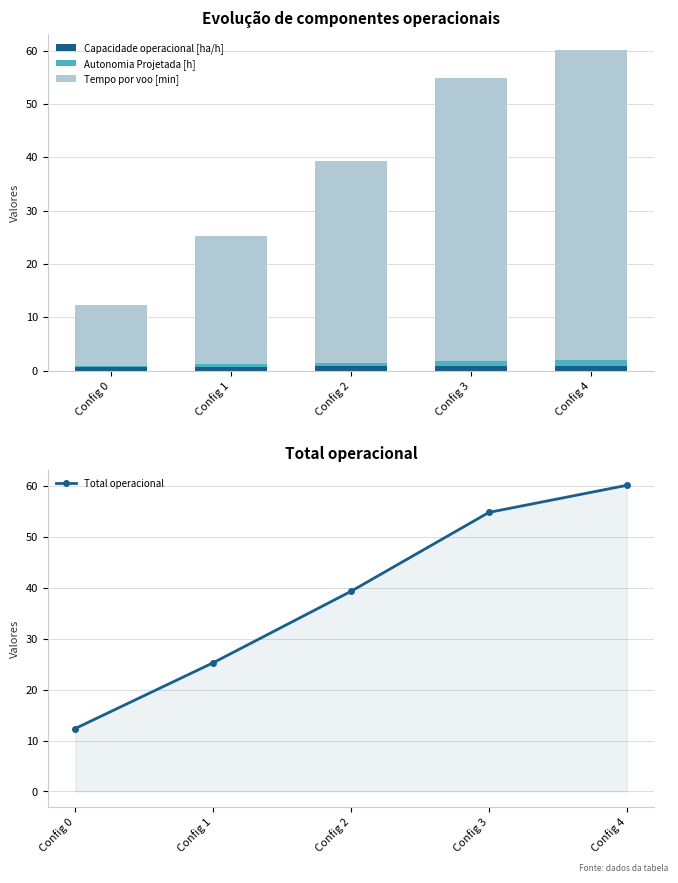

Read the Autonomia Projetada [h] value at Config 2.

0.7